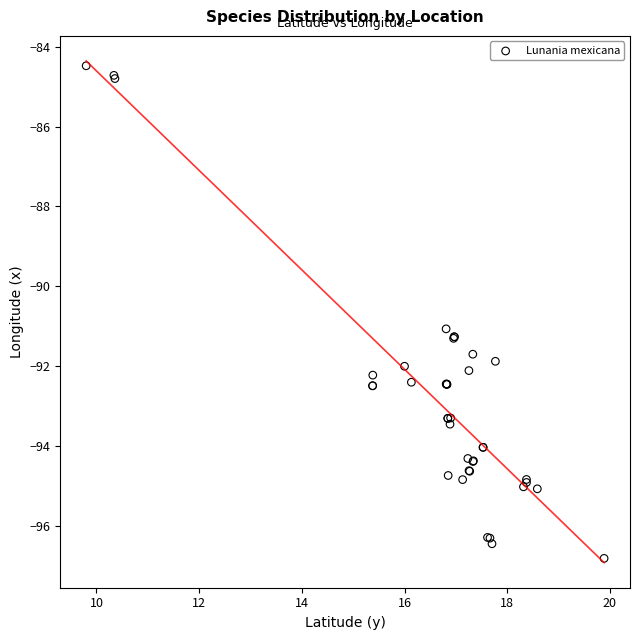

What Y value in the scatter plot is closest to -90?

-91.1